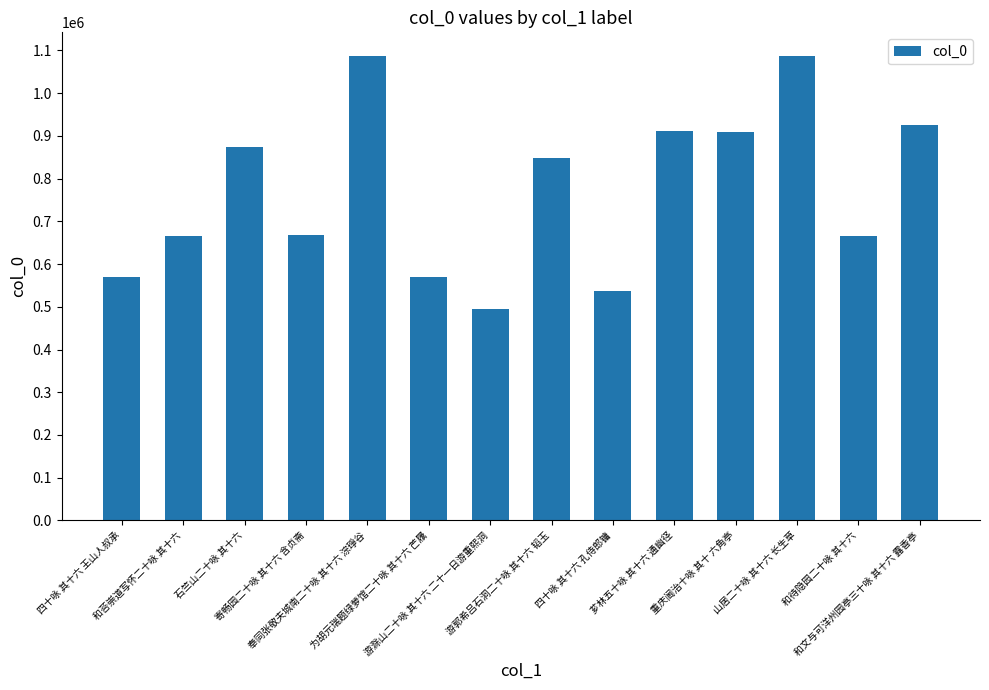

Which label corresponds to the smallest value in the chart?

游滁山二十咏 其十六 二十一日游重熙洞